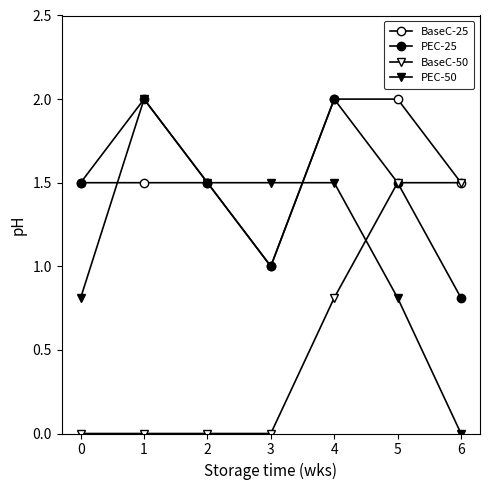

How many distinct data groups are displayed?

4